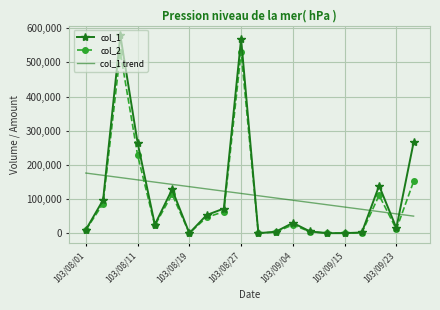

List the series in order of their peak value, lowest first.

col_1 trend, col_2, col_1